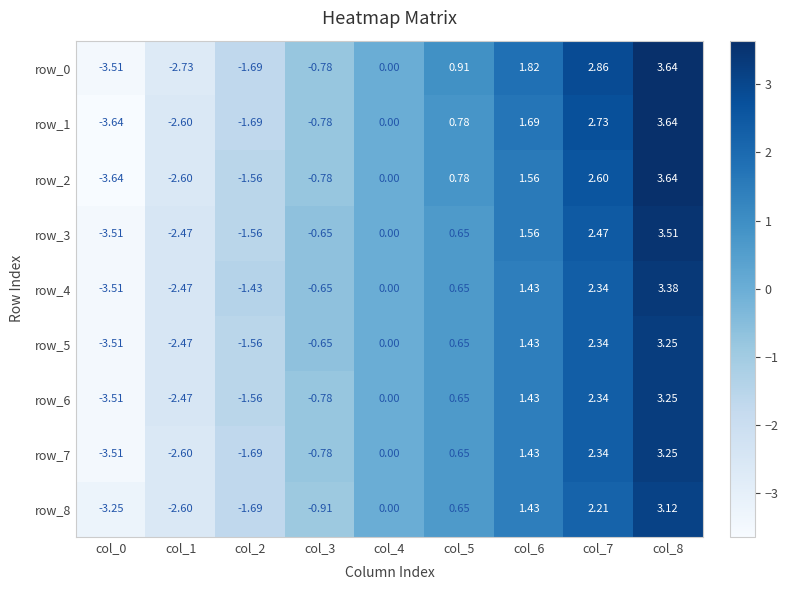

Which category has the highest value in the row_3 series?

col_8